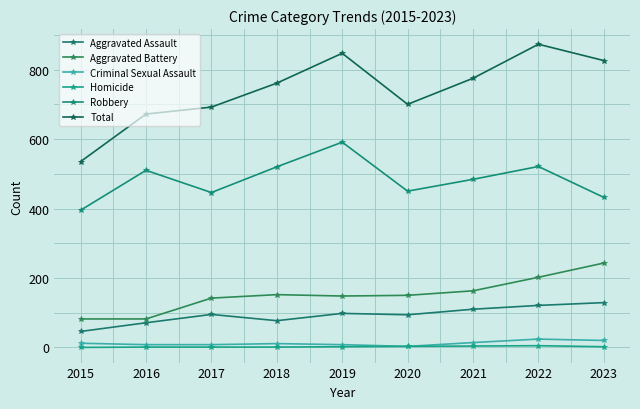

What is the value of the Aggravated Assault point at the 3rd from the left?

95